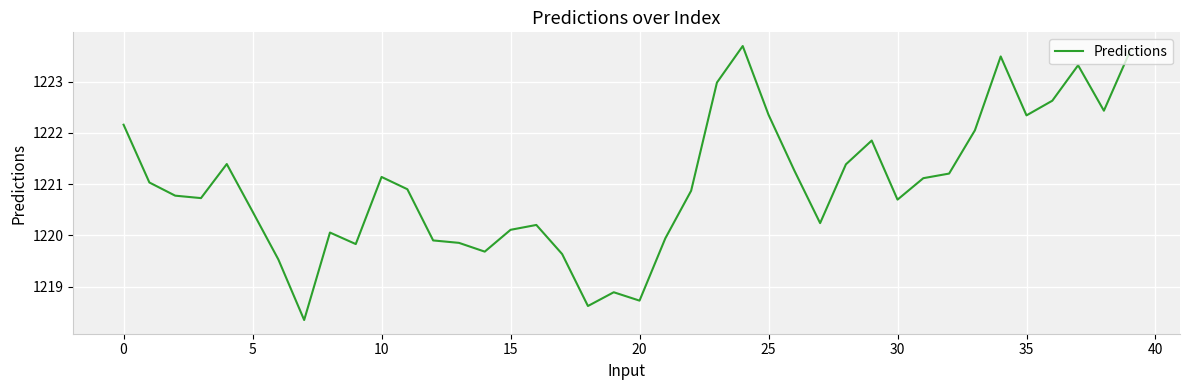

True or false: the data has more than 2 interior local peaks.

True